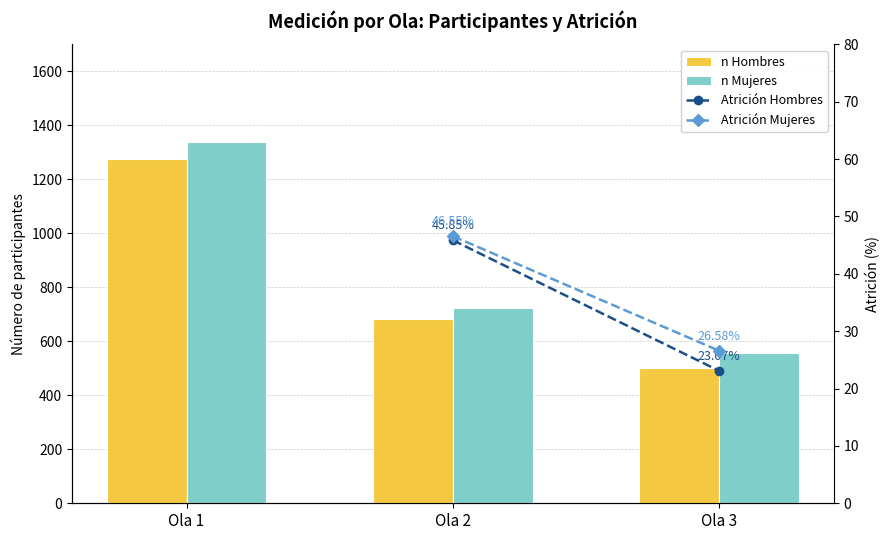

True or false: n Hombres has a value of 1735.3 at Ola 1.

False